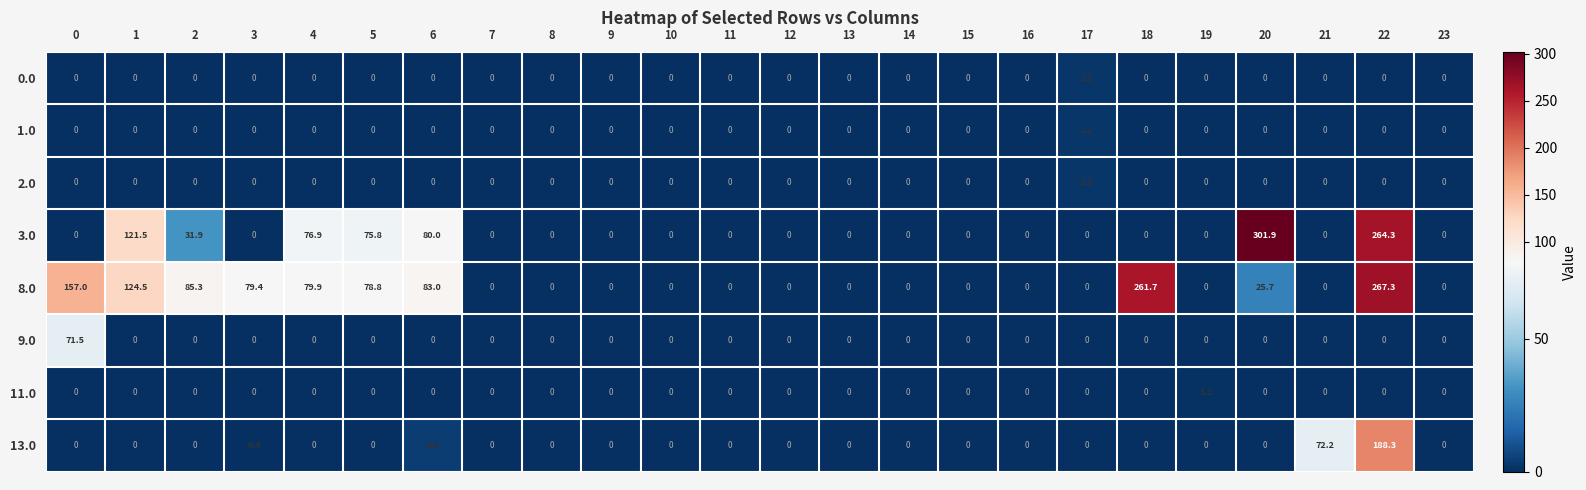

What is the difference between the maximum and second lowest values in the 11.0 series?

1.2